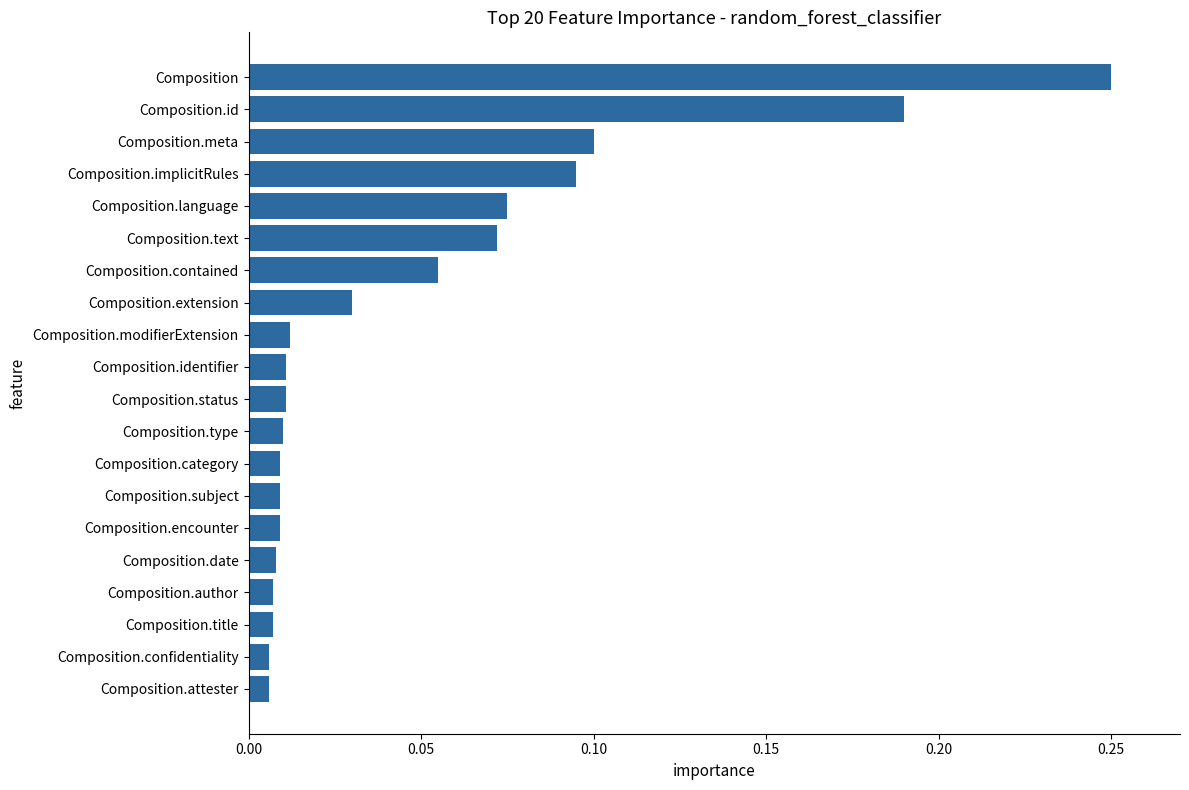

What is the sum of all values?

1.0